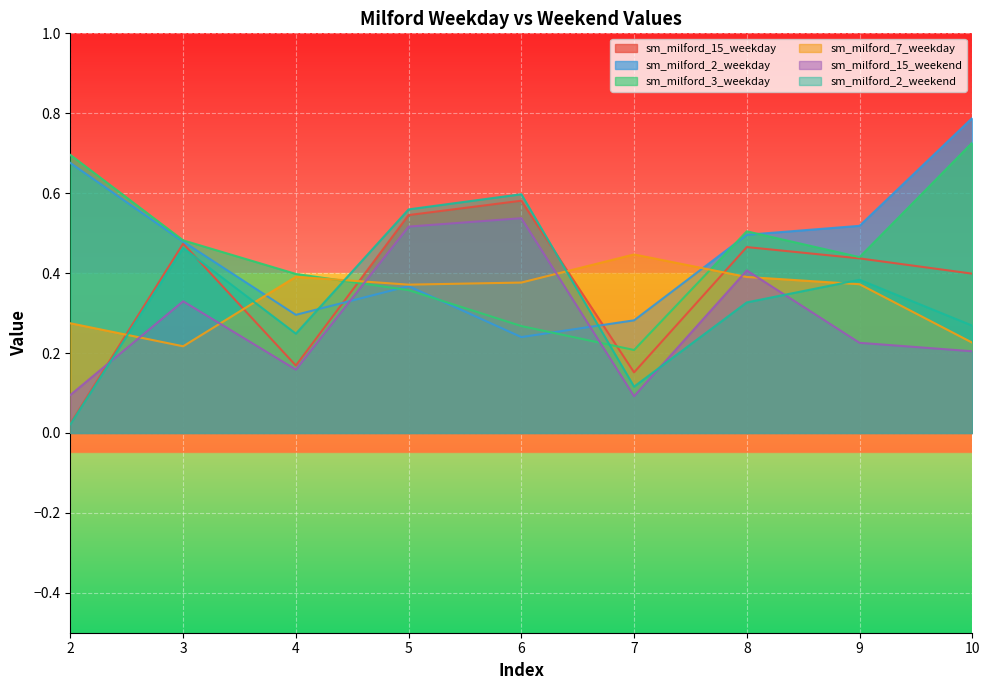

Reading left to right, extract all data points from this chart.

sm_milford_15_weekday: 2=0.0	3=0.5	4=0.2	5=0.5	6=0.6	7=0.2	8=0.5	9=0.4	10=0.4
sm_milford_2_weekday: 2=0.7	3=0.5	4=0.3	5=0.4	6=0.2	7=0.3	8=0.5	9=0.5	10=0.8
sm_milford_3_weekday: 2=0.7	3=0.5	4=0.4	5=0.4	6=0.3	7=0.2	8=0.5	9=0.4	10=0.7
sm_milford_7_weekday: 2=0.3	3=0.2	4=0.4	5=0.4	6=0.4	7=0.4	8=0.4	9=0.4	10=0.2
sm_milford_15_weekend: 2=0.1	3=0.3	4=0.2	5=0.5	6=0.5	7=0.1	8=0.4	9=0.2	10=0.2
sm_milford_2_weekend: 2=0.0	3=0.5	4=0.2	5=0.6	6=0.6	7=0.1	8=0.3	9=0.4	10=0.3